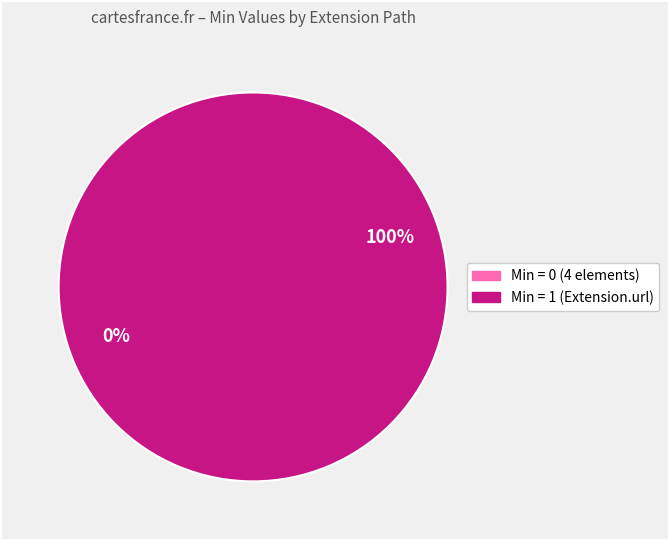

True or false: Extension.value[x] accounts for 1% of the total.

False